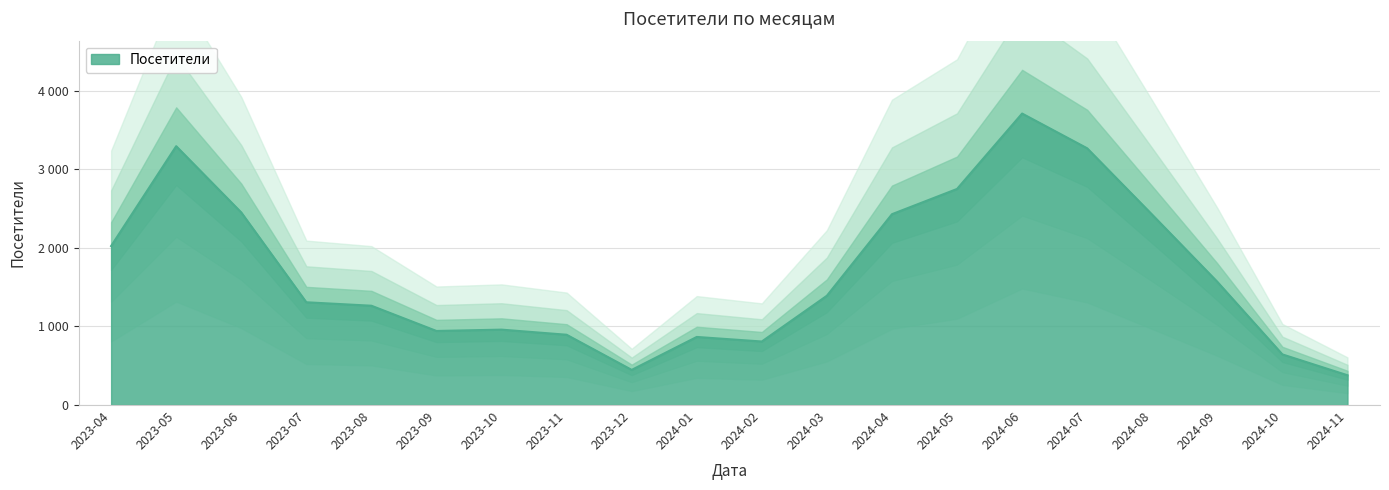

At which category does the chart reach its minimum across all series?

2024-11